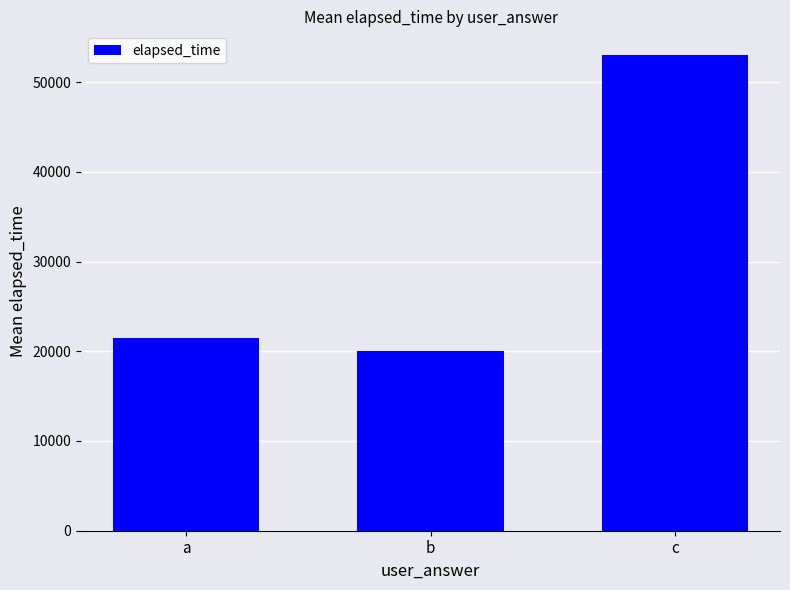

What is the change in value from a to c?

+31500